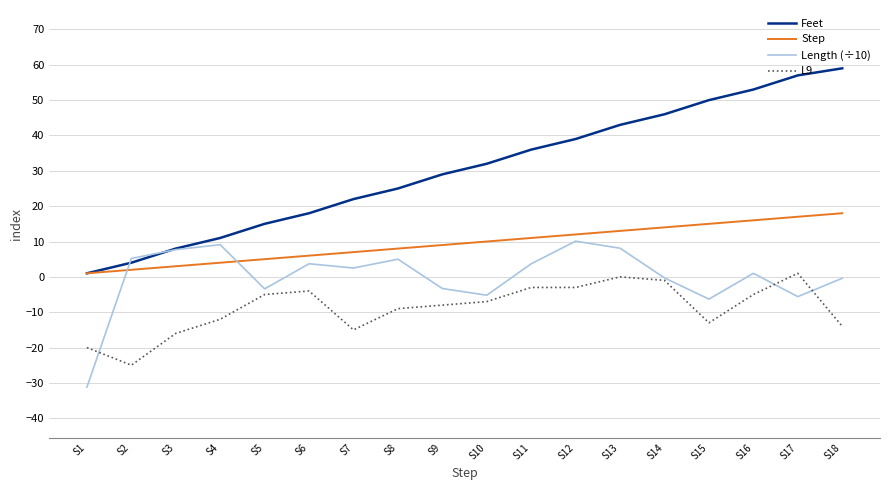

Which category has the lowest value in the Feet series?

S1